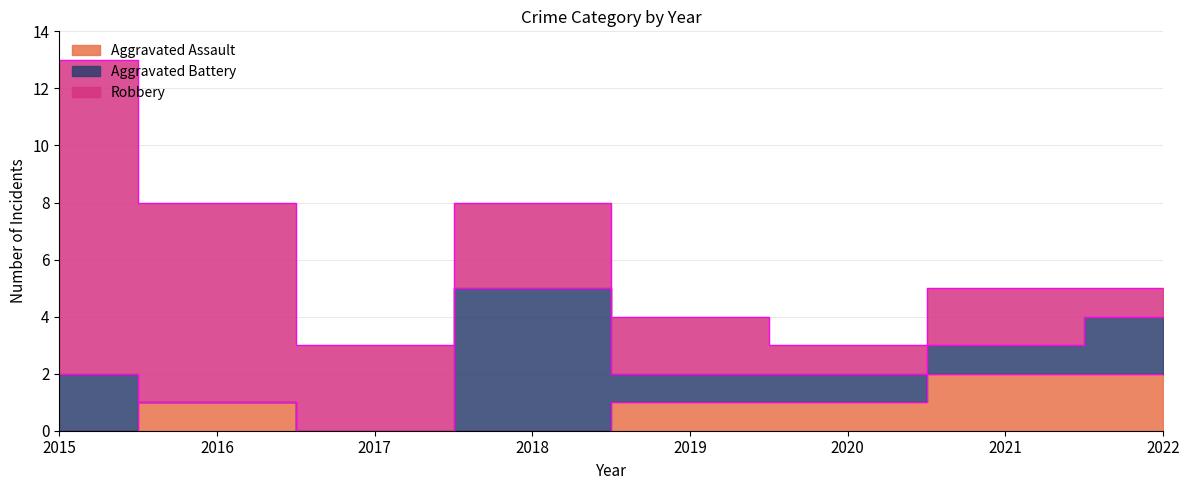

How many lines are shown in the chart?

3